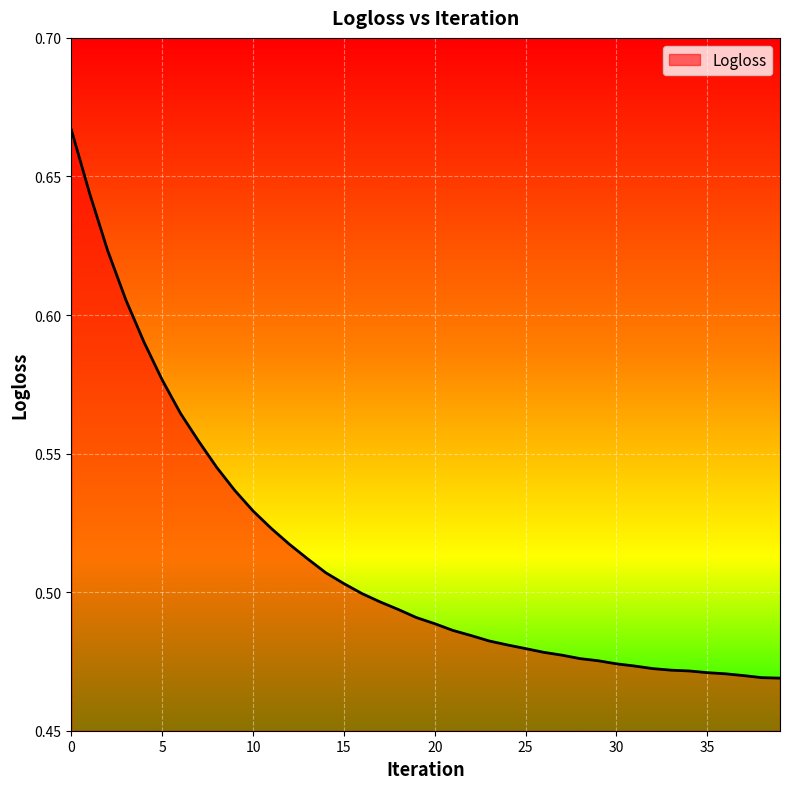

What is the value of the 26th point from the left?

0.5